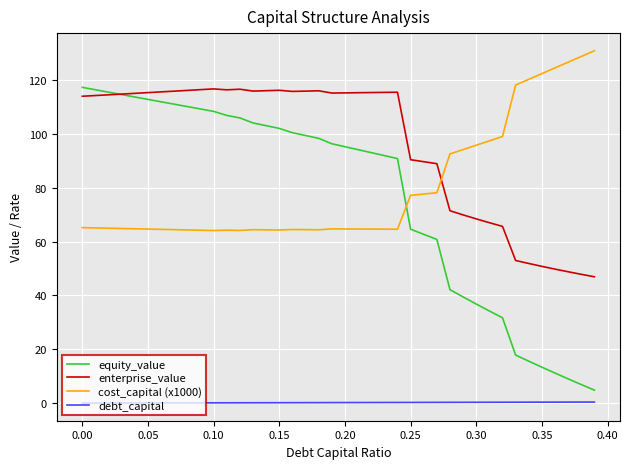

True or false: debt_capital and enterprise_value cross at least once.

False